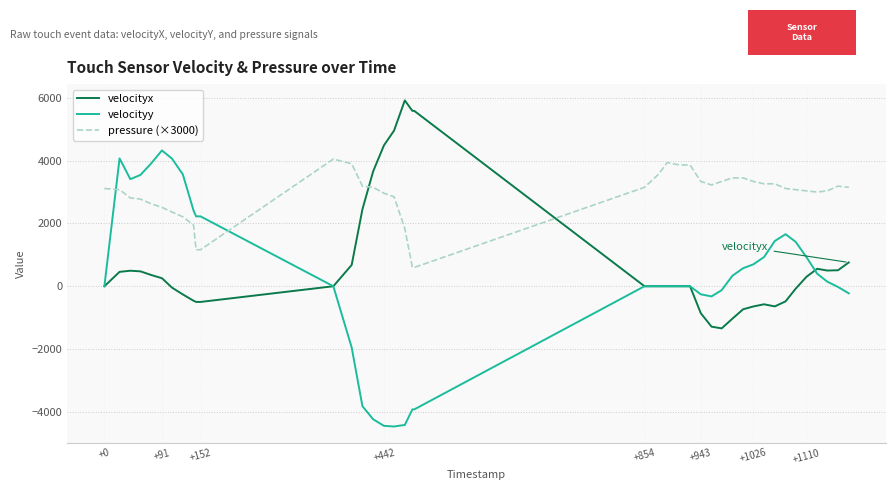

What is the smallest value displayed?

-4466.6